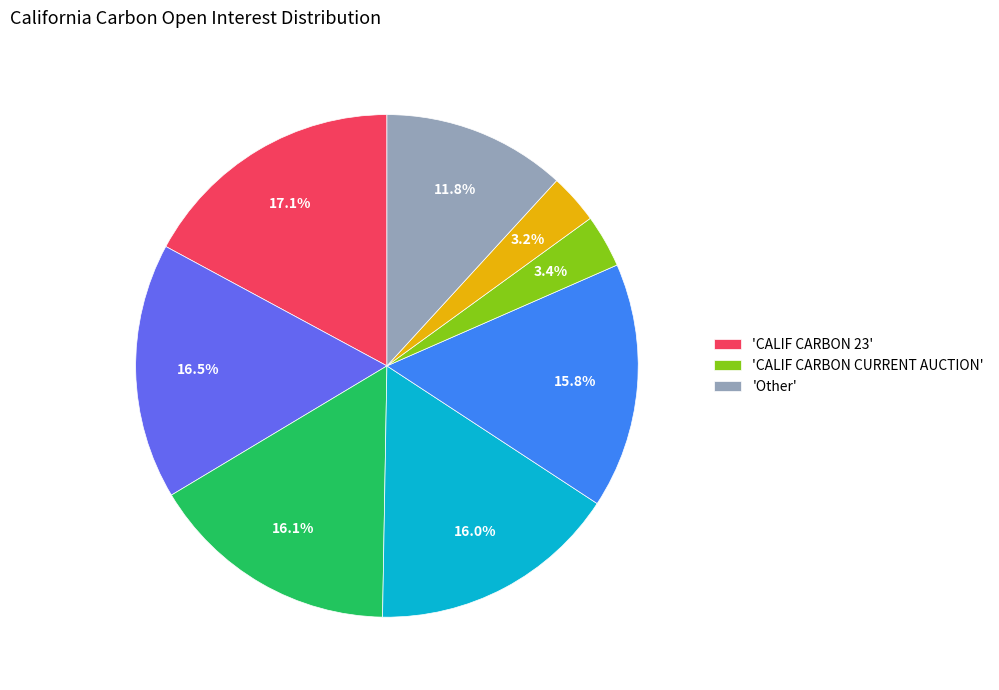

Count the number of slices in the pie.

8